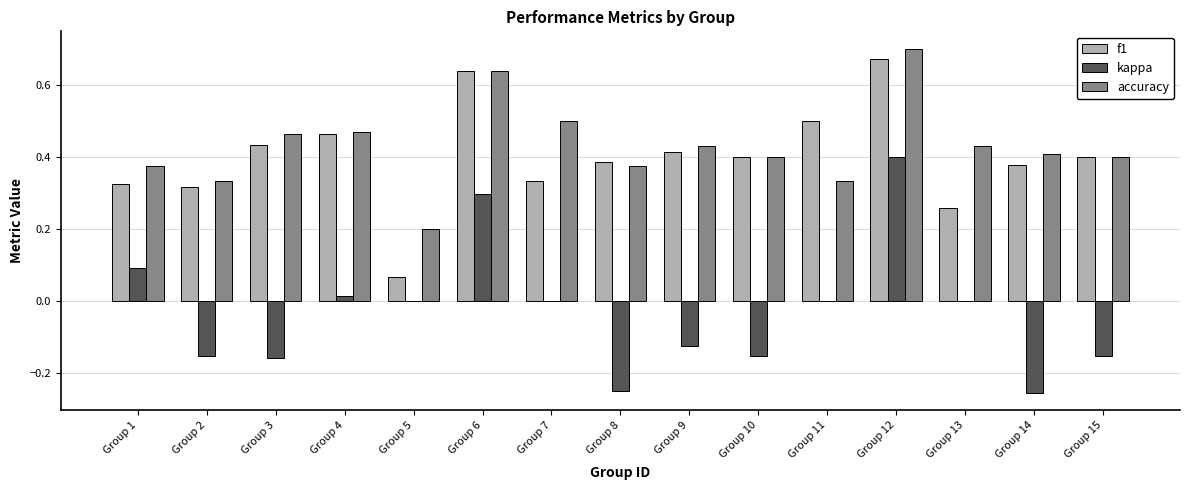

The kappa series shows 0.4 at Group 12. True or false?

True